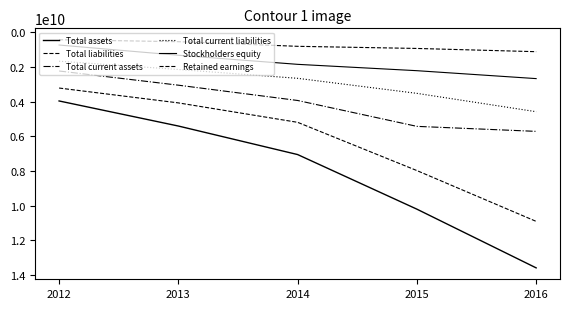

How many lines are shown in the chart?

6